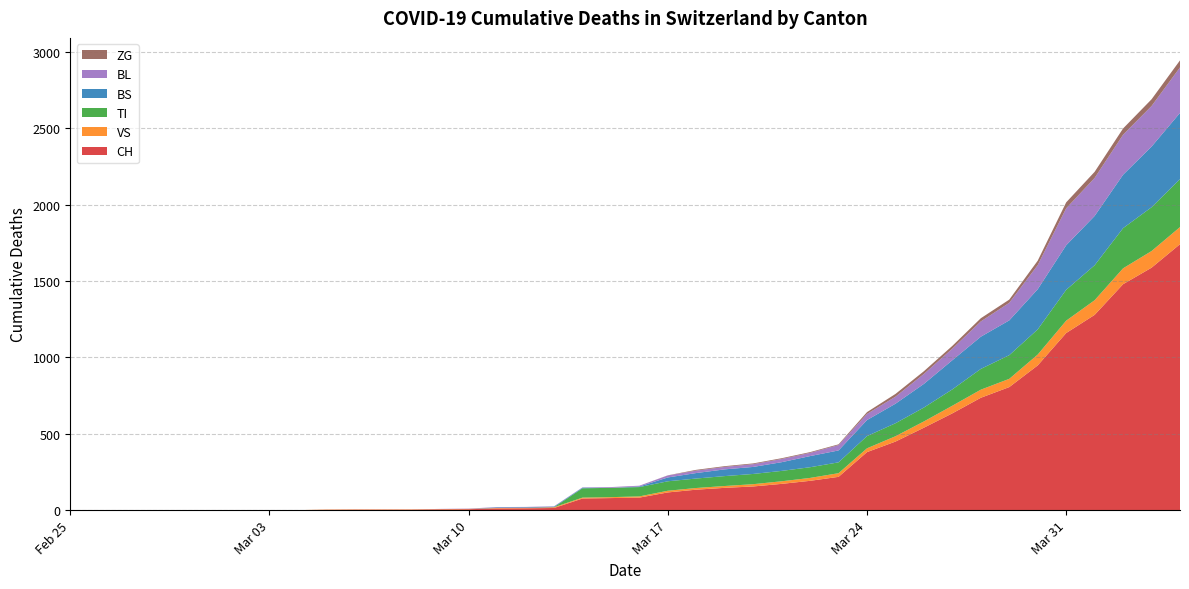

Reading left to right, extract all data points from this chart.

CH: 2020-02-25=0	2020-02-26=0	2020-02-27=0	2020-02-28=0	2020-02-29=0	2020-03-01=0	2020-03-02=0	2020-03-03=0	2020-03-04=0	2020-03-05=2	2020-03-06=3	2020-03-07=3	2020-03-08=3	2020-03-09=5	2020-03-10=6	2020-03-11=11	2020-03-12=12	2020-03-13=14	2020-03-14=76	2020-03-15=79	2020-03-16=82	2020-03-17=116	2020-03-18=134	2020-03-19=146	2020-03-20=155	2020-03-21=172	2020-03-22=192	2020-03-23=218	2020-03-24=380	2020-03-25=449	2020-03-26=540	2020-03-27=634	2020-03-28=736	2020-03-29=806	2020-03-30=948	2020-03-31=1160	2020-04-01=1279	2020-04-02=1480	2020-04-03=1588	2020-04-04=1742
VS: 2020-02-25=0	2020-02-26=0	2020-02-27=0	2020-02-28=0	2020-02-29=0	2020-03-01=0	2020-03-02=0	2020-03-03=0	2020-03-04=0	2020-03-05=2	2020-03-06=2	2020-03-07=2	2020-03-08=2	2020-03-09=2	2020-03-10=2	2020-03-11=3	2020-03-12=3	2020-03-13=5	2020-03-14=6	2020-03-15=6	2020-03-16=8	2020-03-17=11	2020-03-18=11	2020-03-19=12	2020-03-20=15	2020-03-21=17	2020-03-22=19	2020-03-23=24	2020-03-24=25	2020-03-25=35	2020-03-26=41	2020-03-27=50	2020-03-28=53	2020-03-29=54	2020-03-30=71	2020-03-31=81	2020-04-01=96	2020-04-02=104	2020-04-03=109	2020-04-04=112
TI: 2020-02-25=0	2020-02-26=0	2020-02-27=0	2020-02-28=0	2020-02-29=0	2020-03-01=0	2020-03-02=0	2020-03-03=0	2020-03-04=0	2020-03-05=0	2020-03-06=0	2020-03-07=0	2020-03-08=0	2020-03-09=0	2020-03-10=0	2020-03-11=0	2020-03-12=0	2020-03-13=0	2020-03-14=61	2020-03-15=61	2020-03-16=61	2020-03-17=62	2020-03-18=62	2020-03-19=65	2020-03-20=67	2020-03-21=68	2020-03-22=70	2020-03-23=71	2020-03-24=80	2020-03-25=85	2020-03-26=91	2020-03-27=107	2020-03-28=136	2020-03-29=155	2020-03-30=165	2020-03-31=202	2020-04-01=229	2020-04-02=263	2020-04-03=287	2020-04-04=314
BS: 2020-02-25=0	2020-02-26=0	2020-02-27=0	2020-02-28=0	2020-02-29=0	2020-03-01=0	2020-03-02=0	2020-03-03=0	2020-03-04=0	2020-03-05=0	2020-03-06=0	2020-03-07=0	2020-03-08=0	2020-03-09=0	2020-03-10=0	2020-03-11=4	2020-03-12=4	2020-03-13=4	2020-03-14=4	2020-03-15=0	2020-03-16=4	2020-03-17=25	2020-03-18=36	2020-03-19=44	2020-03-20=46	2020-03-21=57	2020-03-22=73	2020-03-23=78	2020-03-24=105	2020-03-25=128	2020-03-26=155	2020-03-27=191	2020-03-28=211	2020-03-29=228	2020-03-30=263	2020-03-31=292	2020-04-01=323	2020-04-02=350	2020-04-03=397	2020-04-04=434
BL: 2020-02-25=0	2020-02-26=0	2020-02-27=0	2020-02-28=0	2020-02-29=0	2020-03-01=0	2020-03-02=0	2020-03-03=0	2020-03-04=0	2020-03-05=0	2020-03-06=0	2020-03-07=0	2020-03-08=0	2020-03-09=1	2020-03-10=2	2020-03-11=2	2020-03-12=2	2020-03-13=2	2020-03-14=2	2020-03-15=5	2020-03-16=5	2020-03-17=13	2020-03-18=16	2020-03-19=16	2020-03-20=18	2020-03-21=21	2020-03-22=21	2020-03-23=35	2020-03-24=40	2020-03-25=46	2020-03-26=65	2020-03-27=76	2020-03-28=100	2020-03-29=115	2020-03-30=158	2020-03-31=242	2020-04-01=249	2020-04-02=262	2020-04-03=266	2020-04-04=298
ZG: 2020-02-25=0	2020-02-26=0	2020-02-27=0	2020-02-28=0	2020-02-29=0	2020-03-01=0	2020-03-02=0	2020-03-03=0	2020-03-04=0	2020-03-05=0	2020-03-06=0	2020-03-07=0	2020-03-08=0	2020-03-09=0	2020-03-10=0	2020-03-11=0	2020-03-12=0	2020-03-13=0	2020-03-14=0	2020-03-15=0	2020-03-16=0	2020-03-17=1	2020-03-18=5	2020-03-19=5	2020-03-20=5	2020-03-21=5	2020-03-22=5	2020-03-23=5	2020-03-24=12	2020-03-25=18	2020-03-26=18	2020-03-27=18	2020-03-28=21	2020-03-29=21	2020-03-30=29	2020-03-31=39	2020-04-01=40	2020-04-02=41	2020-04-03=44	2020-04-04=46